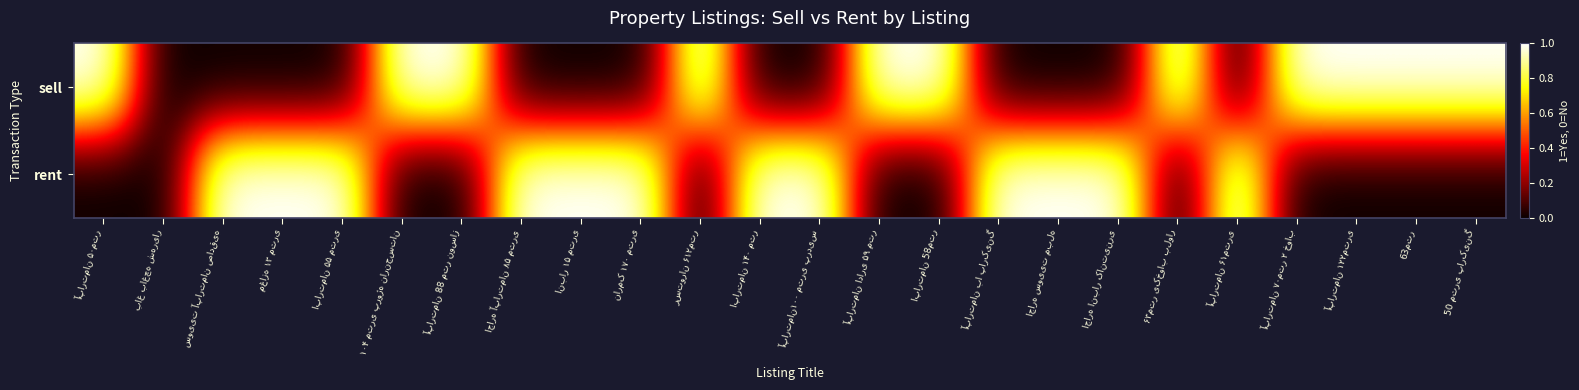

What is the spread (max minus min) of values at ۶۳متر یکخواب بلوار?

1